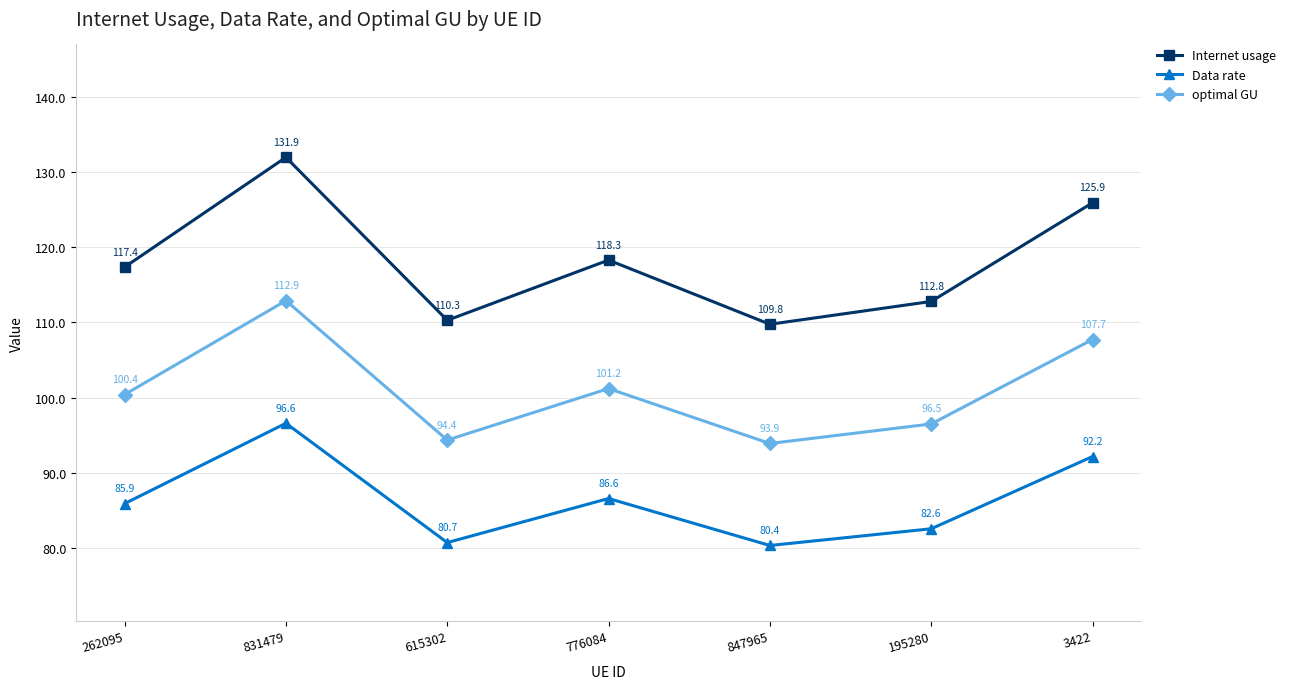

How many lines are shown in the chart?

3